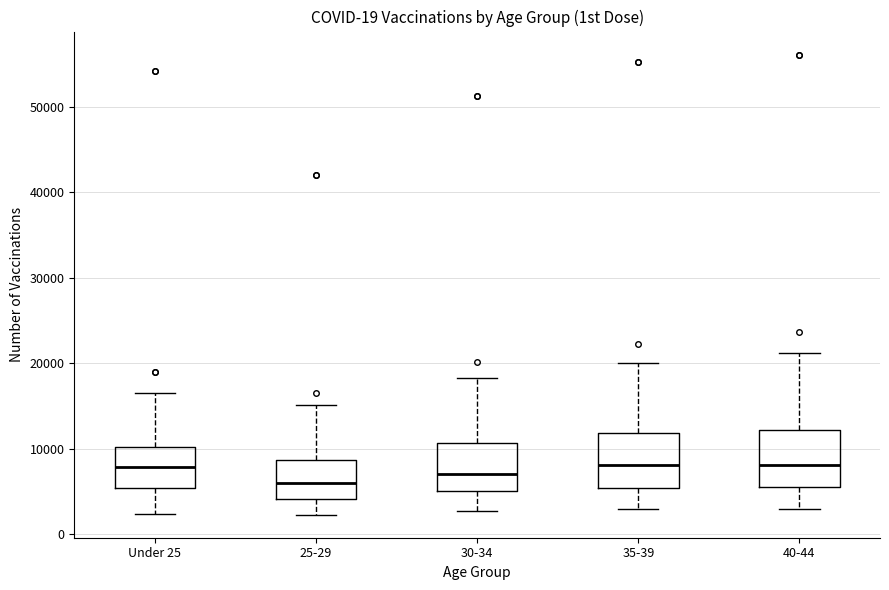

Where does the upper whisker of the box for 25-29 end on the y-axis? The values are not printed on the chart, so give them approximately, as read against the axis.

15000